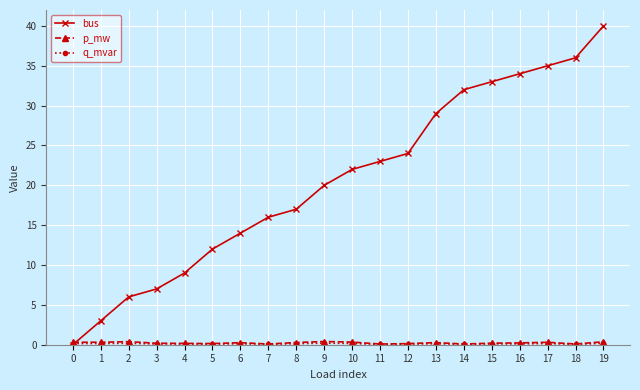

Which series has the widest spread of values?

bus